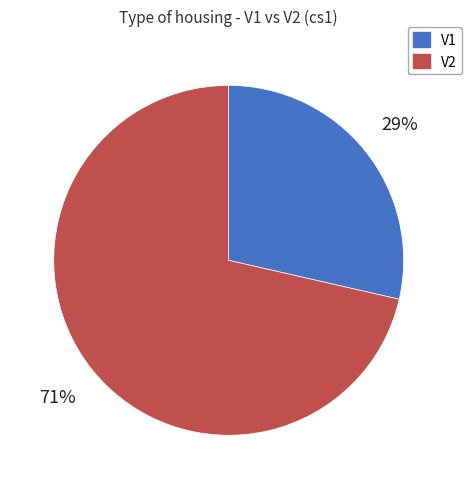

Is it true that V1 is 34% of the pie?

False